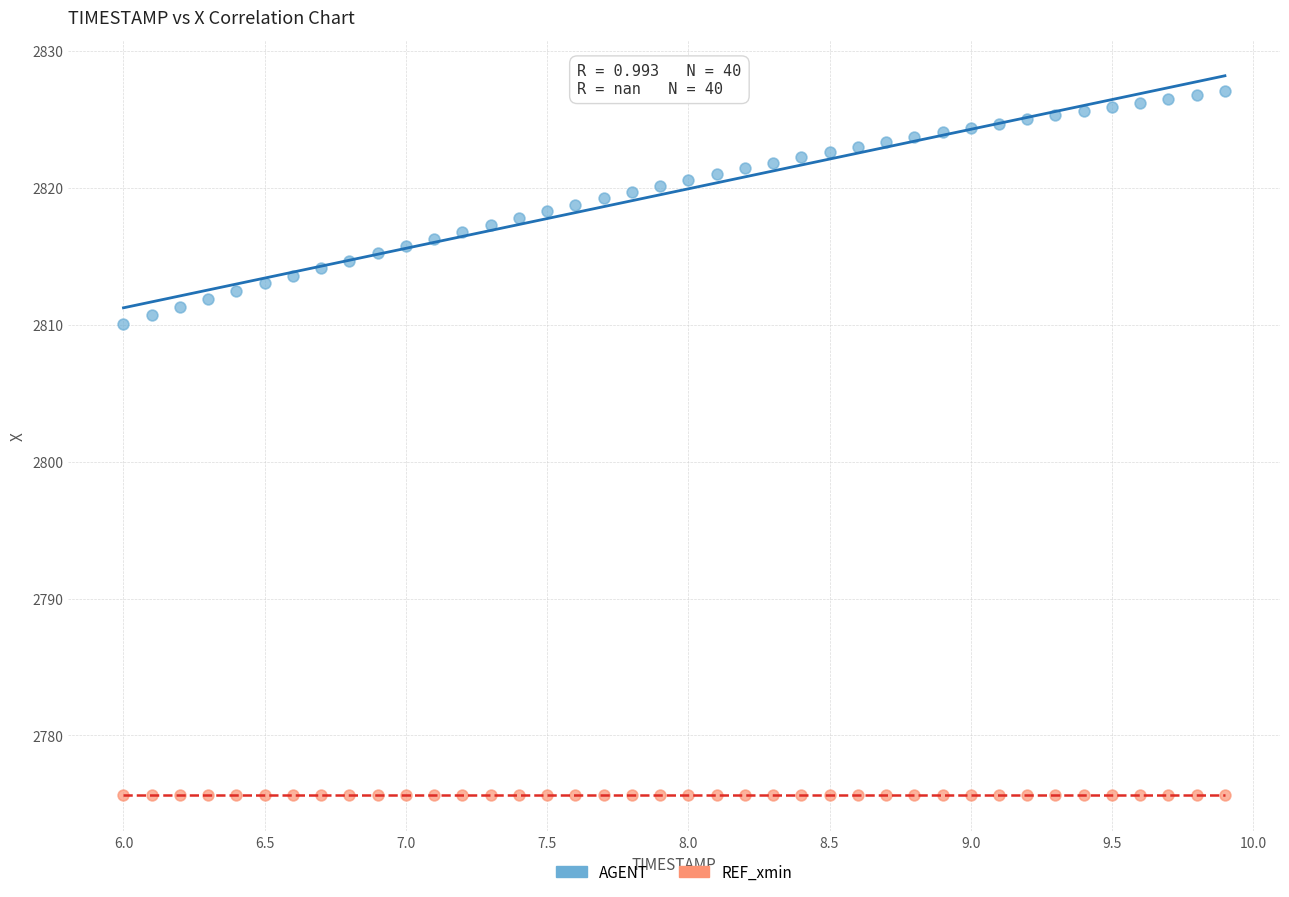

Across all series, what Y value is closest to 2801?

2810.1